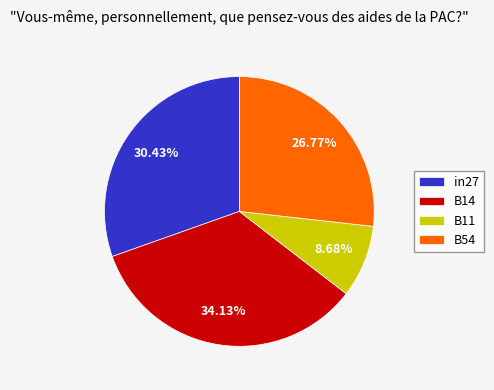

The B11 slice represents 9% of the pie. True or false?

True